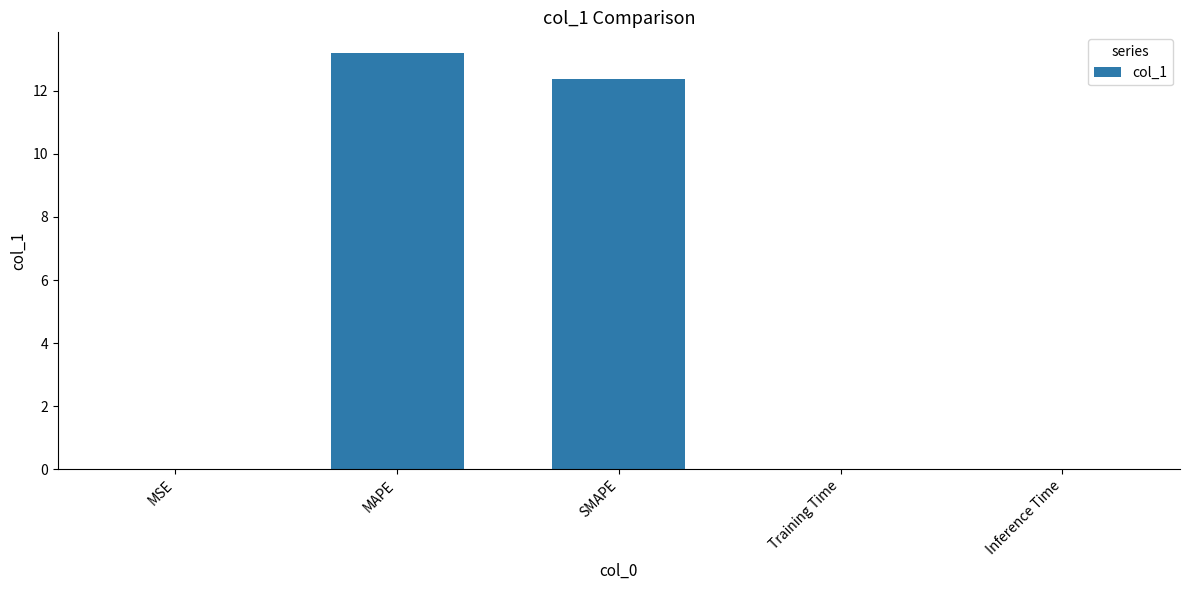

Which has a higher value, SMAPE or MAPE?

MAPE